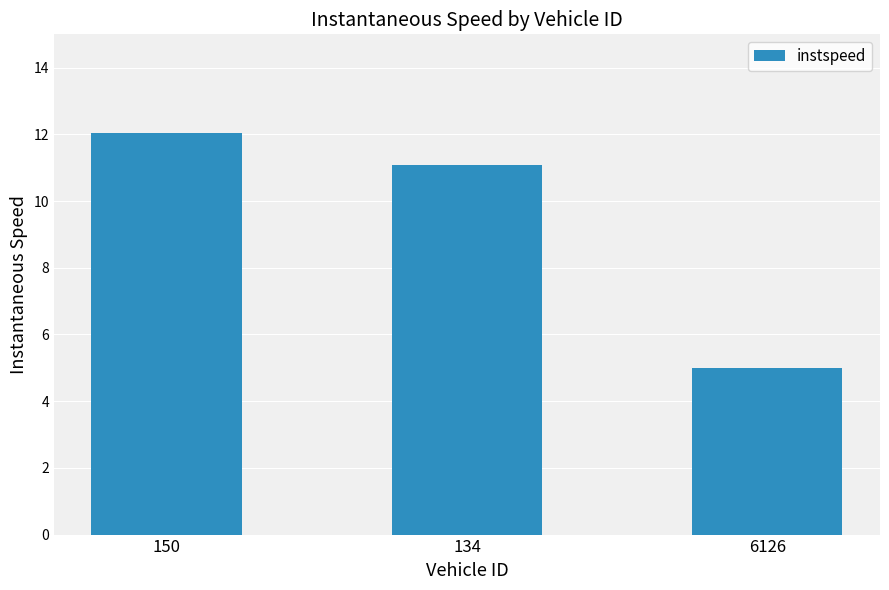

What is the difference between the maximum and minimum values?

7.0